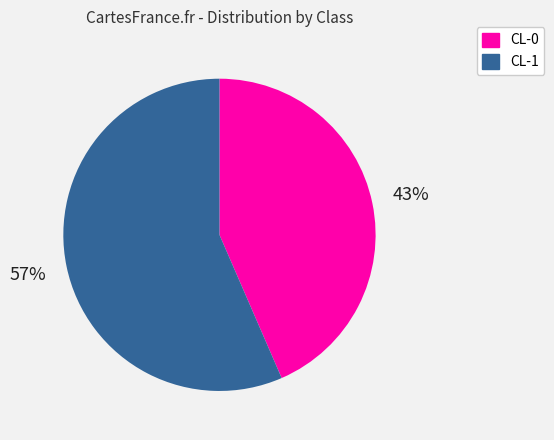

Which slice is the smallest?

CL-0